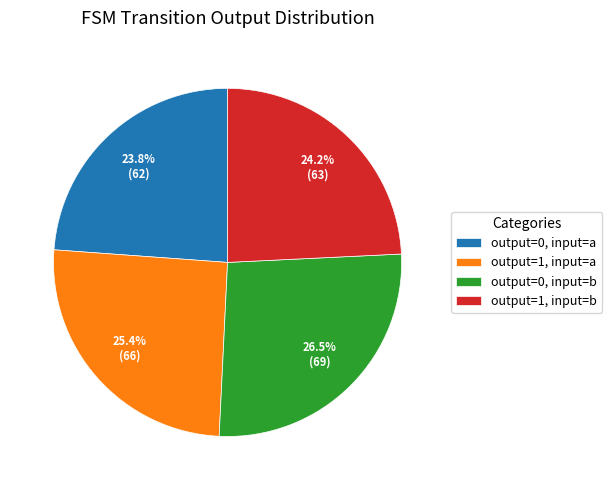

Does output=1, input=a account for over 50% of the chart?

No